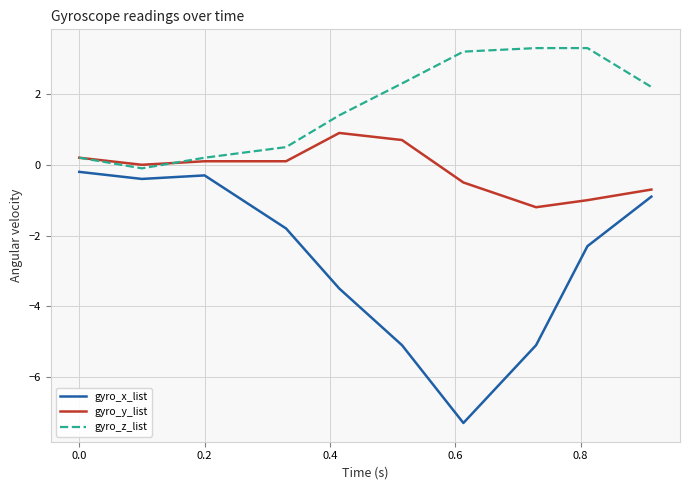

What is the sum of all gyro_z_list values?

16.5